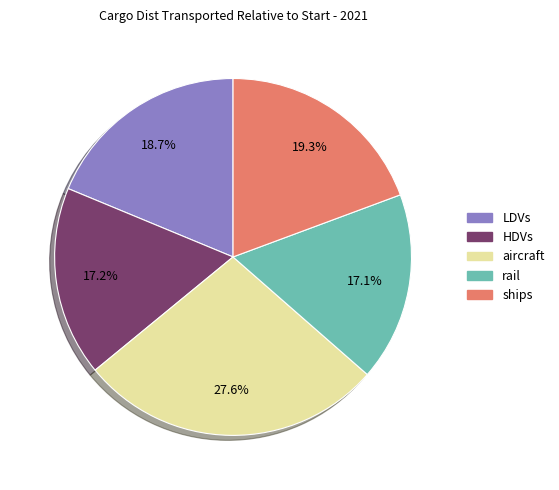

Combined, what portion of the pie is HDVs and ships?

36.5%